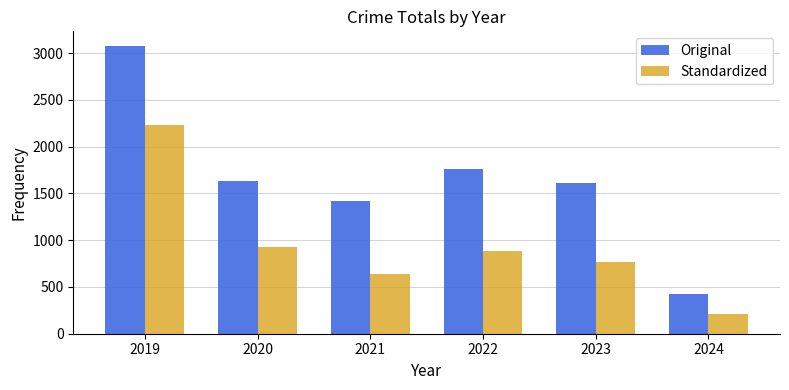

The value of Standardized at 2021 is 642. True or false?

True